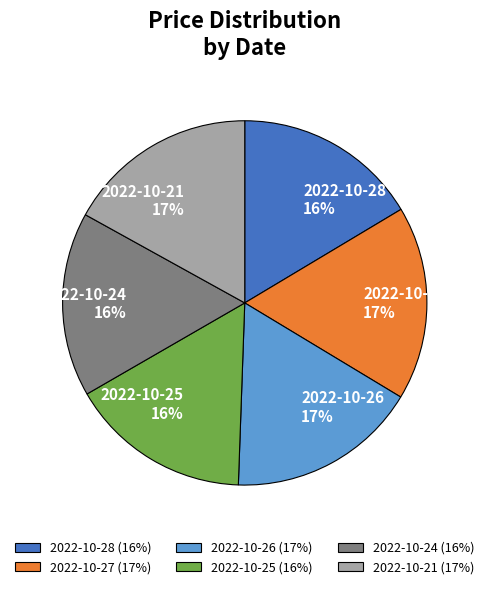

Approximately how many times larger is the value at 2022-10-24 compared to 2022-10-25?

1.0